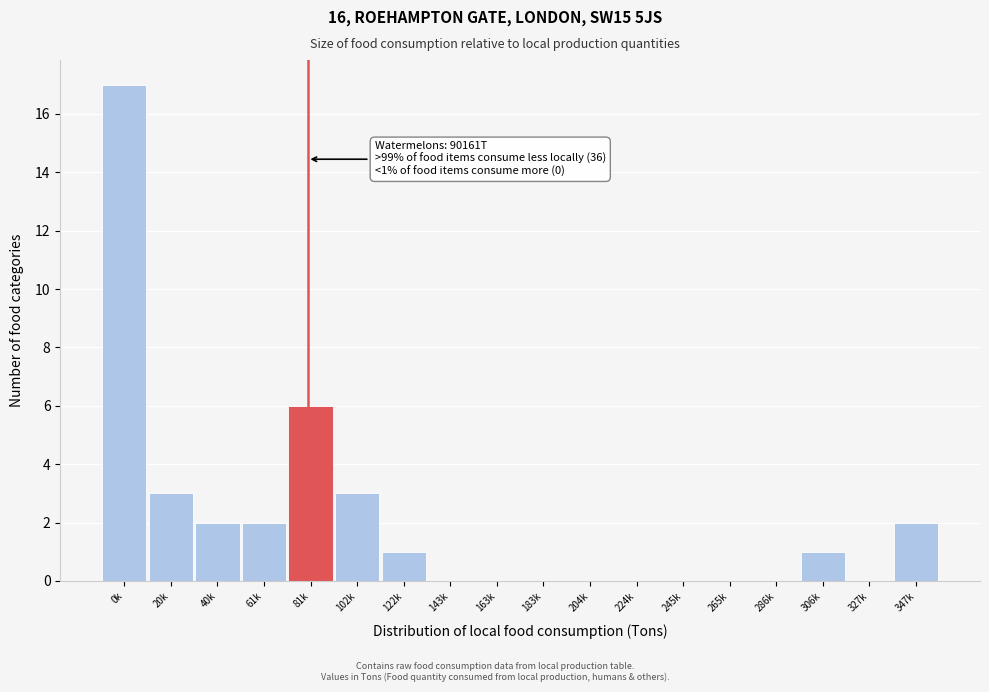

Reading left to right, transcribe all the data shown in this chart.

0k=17	20k=3	40k=2	61k=2	81k=6	102k=3	122k=1	143k=0	163k=0	183k=0	204k=0	224k=0	245k=0	265k=0	286k=0	306k=1	327k=0	347k=2